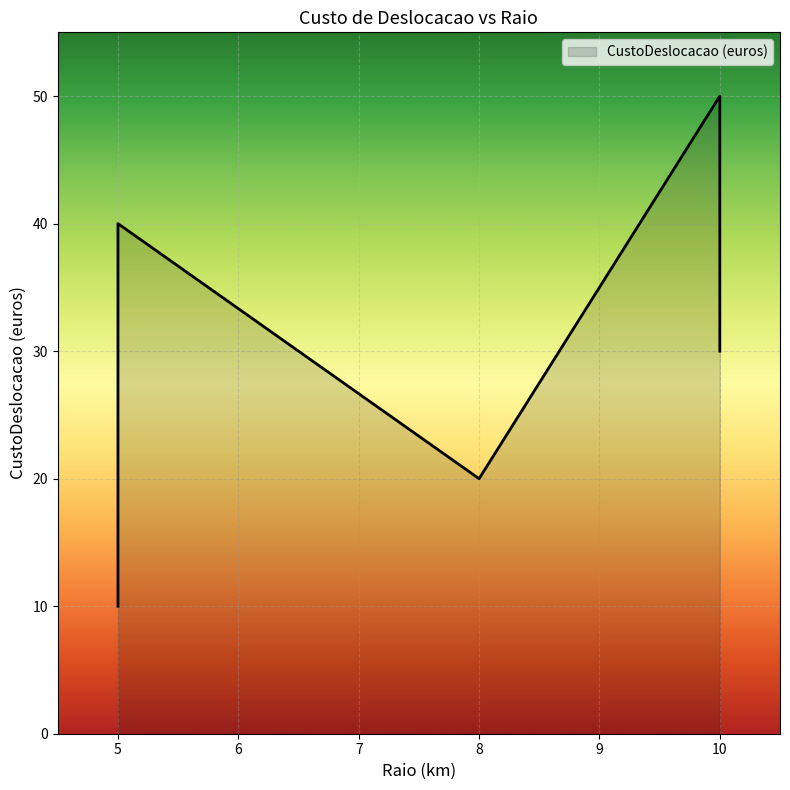

What is the average value?

30